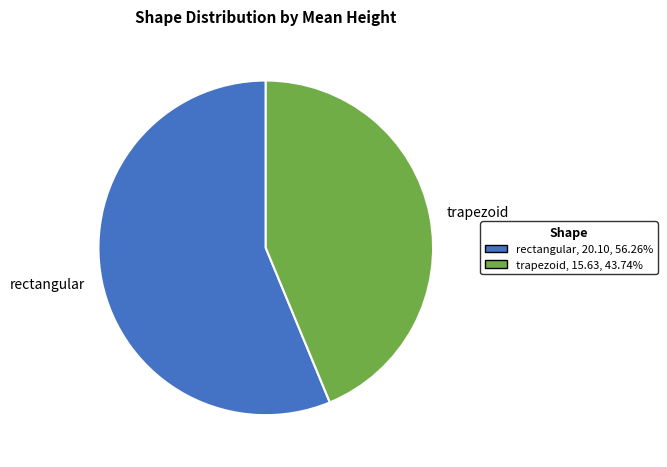

How many slices are in this pie chart?

2